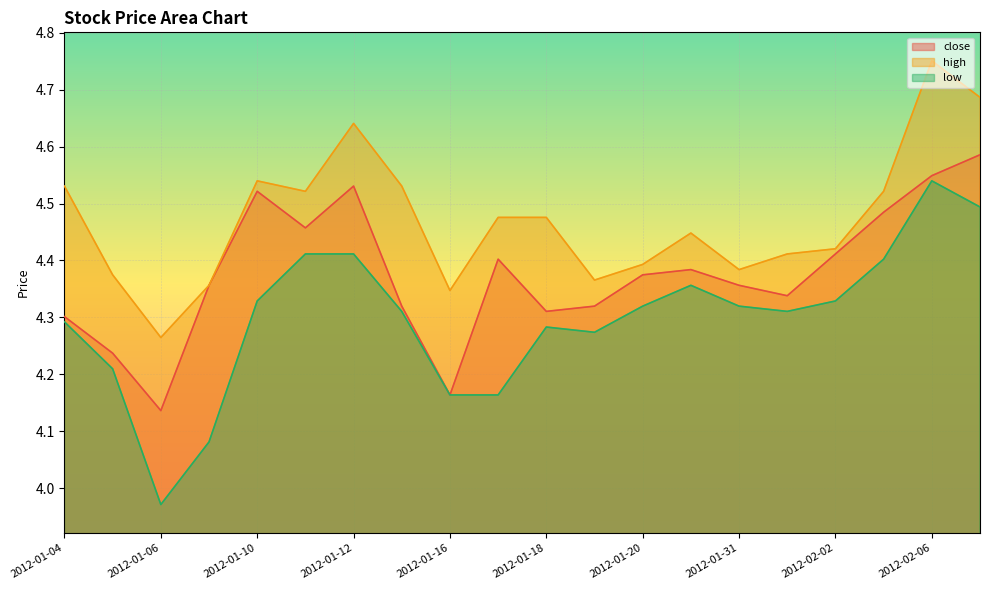

How many lines are shown in the chart?

3